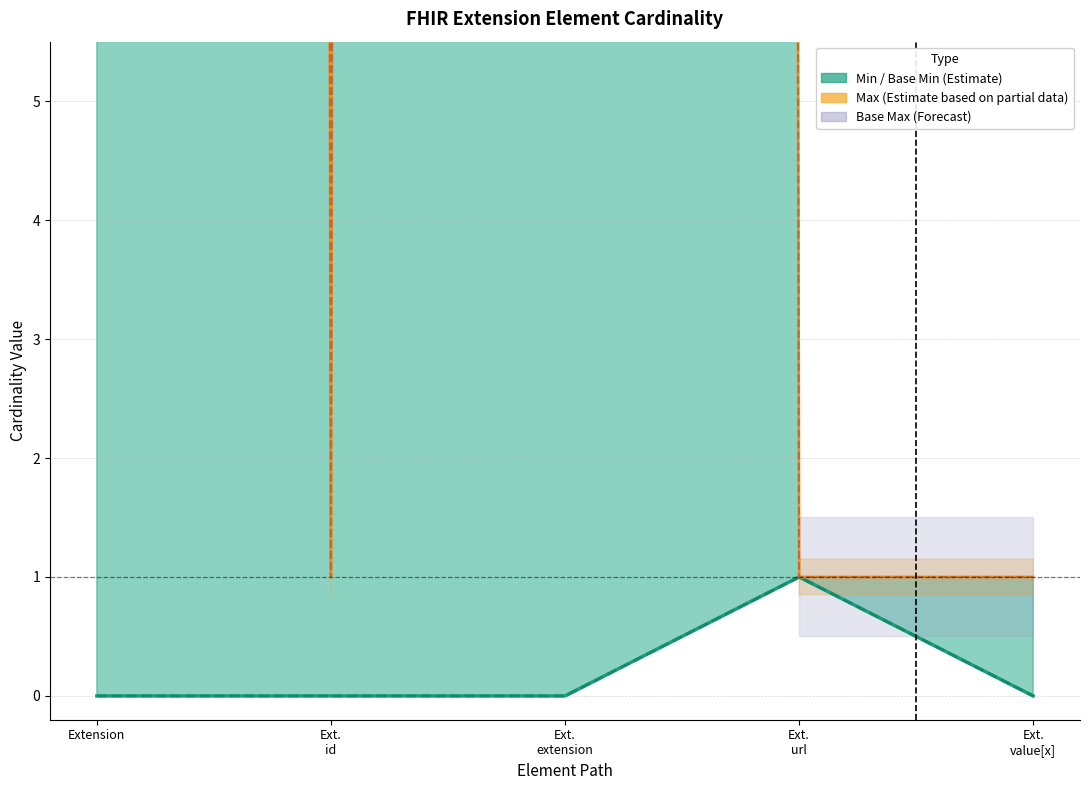

At which label is Min closest to 0?

Extension